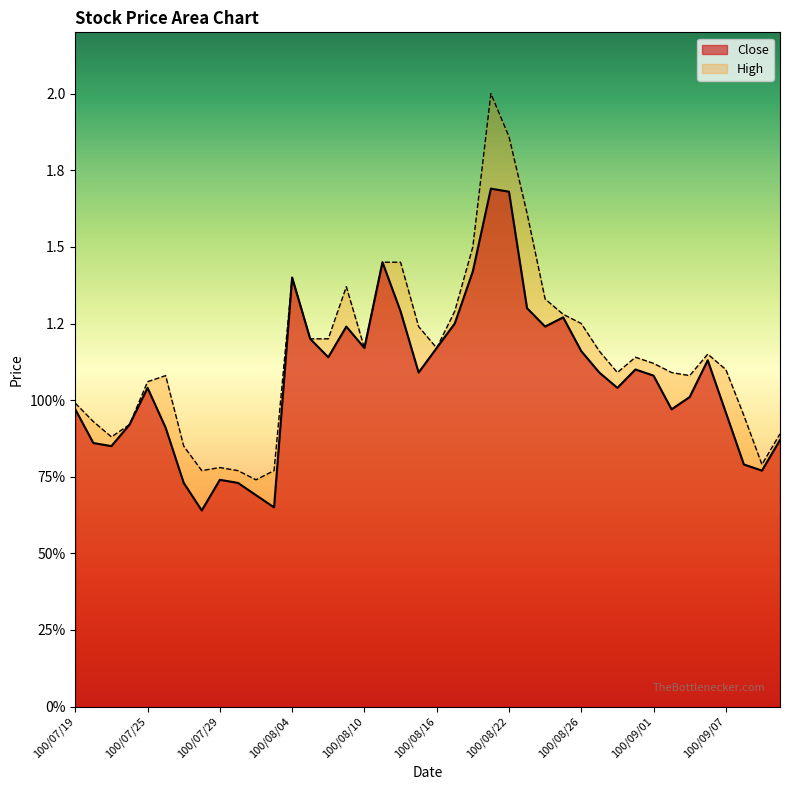

What is the value of the High point at the 4th from the left?

0.9